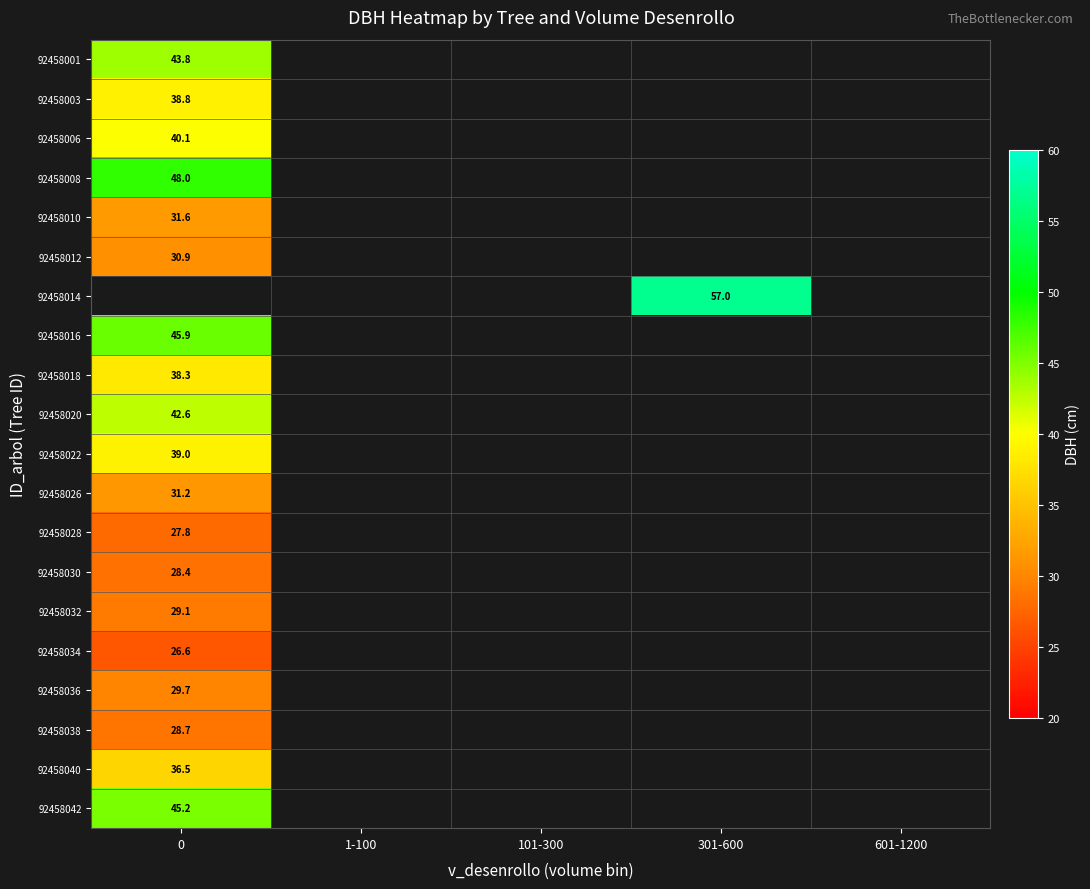

What is the maximum value shown in the chart?

57.0